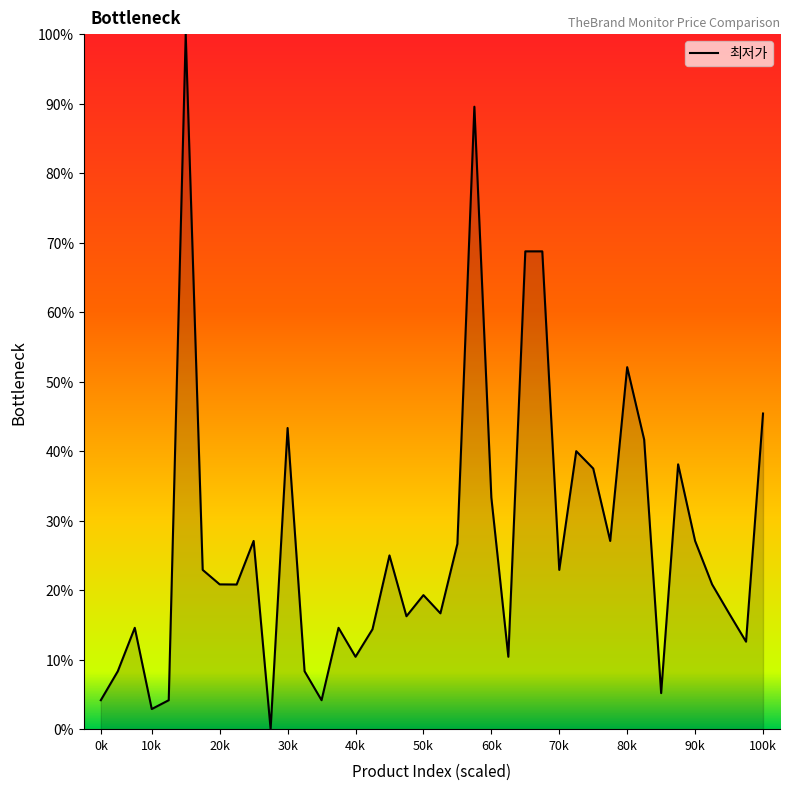

What is the difference between the maximum and minimum values?

100.0